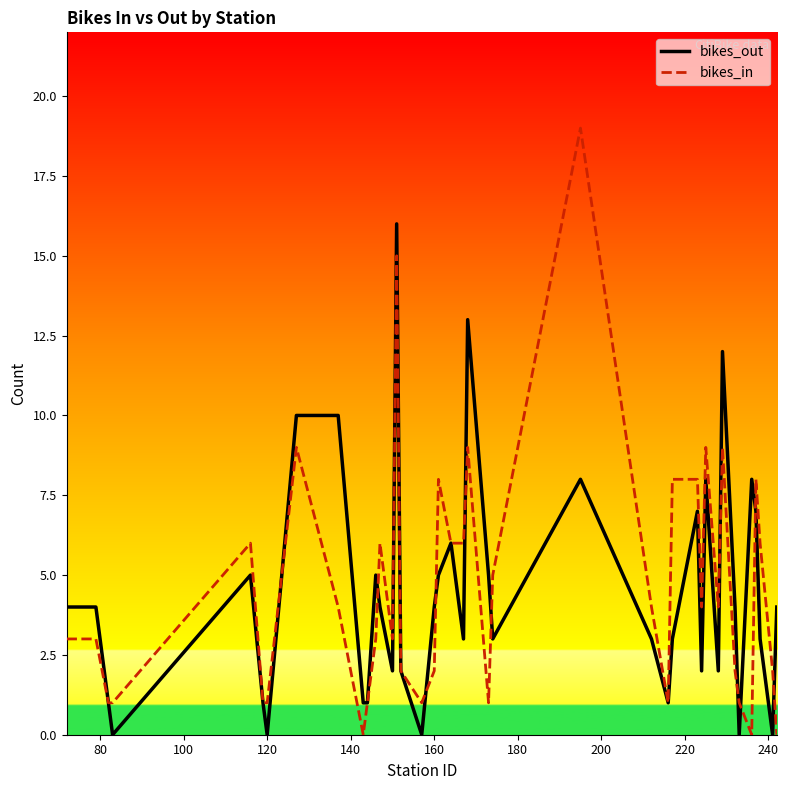

Which series has the widest spread of values?

bikes_in